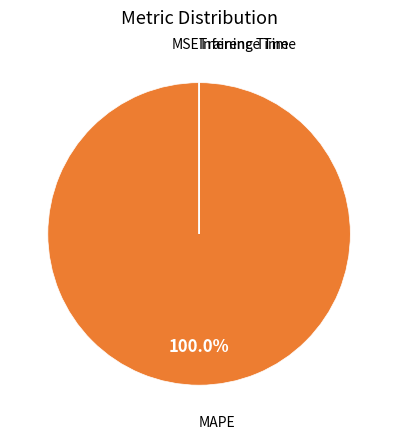

To the nearest percent, what is the average slice percentage?

25%